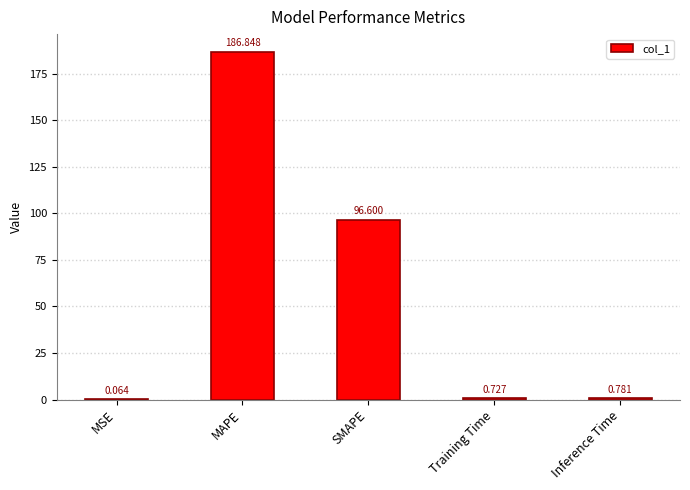

True or false: the data shows 186.8 at MAPE.

True